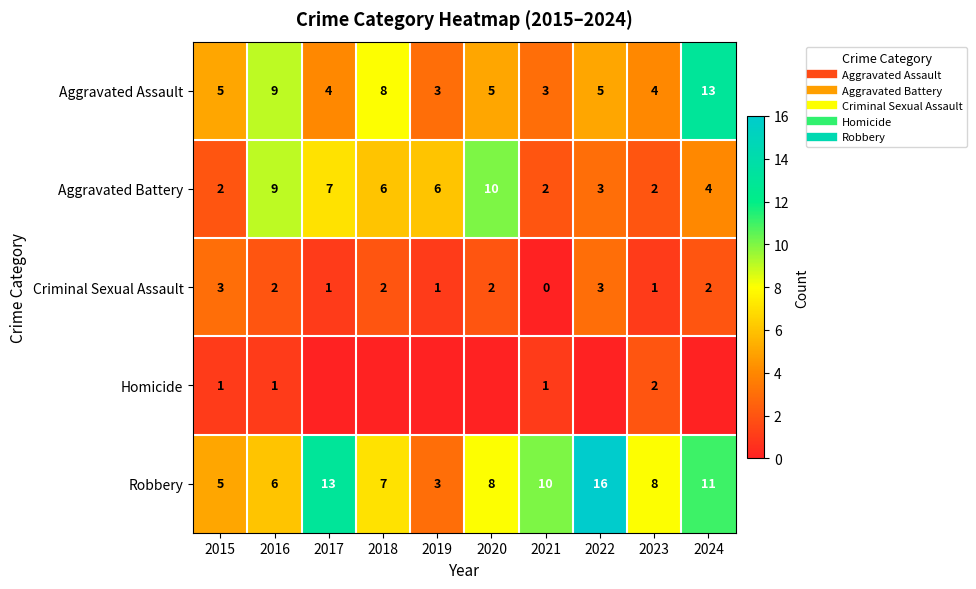

What is the spread (max minus min) of values at 2018?

8